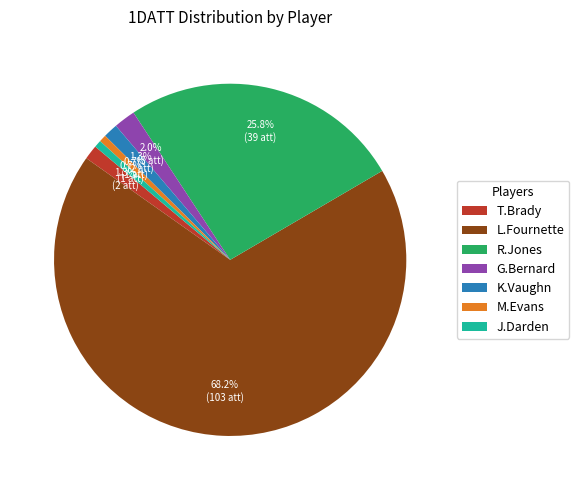

Is it true that G.Bernard is 2% of the pie?

True